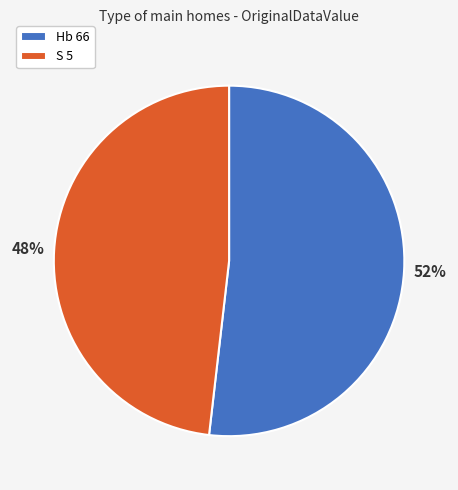

Which has a higher value, S 5 or Hb 66?

Hb 66